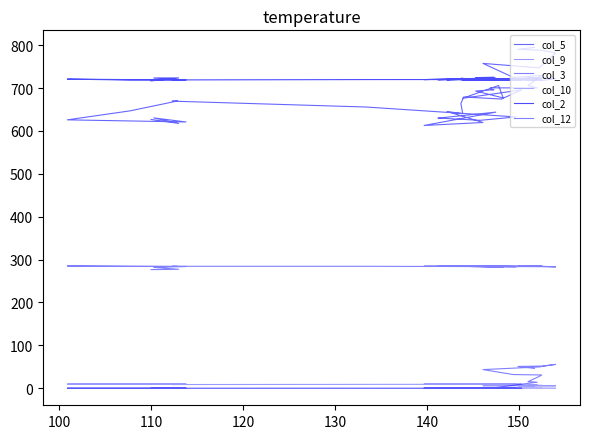

True or false: col_10 and col_9 intersect in this chart.

False